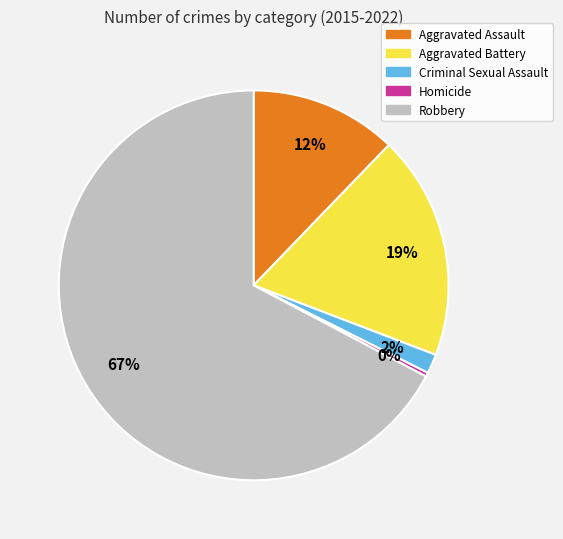

Do Homicide and Robbery together represent more than half of the pie?

Yes